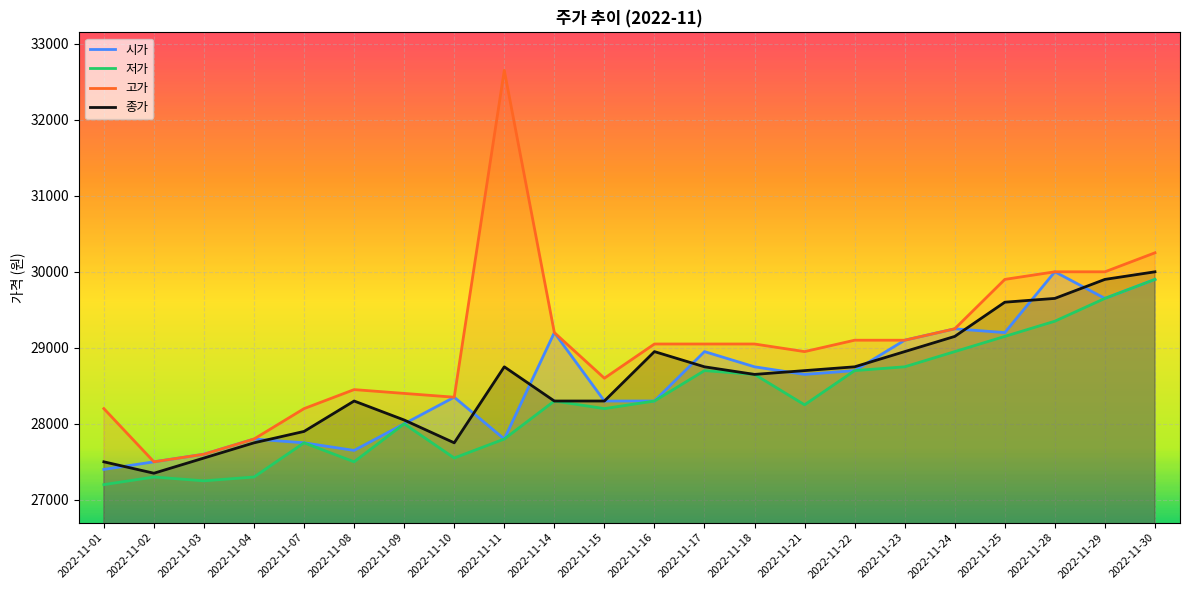

What is the total value across all series at 2022-11-16?

114600